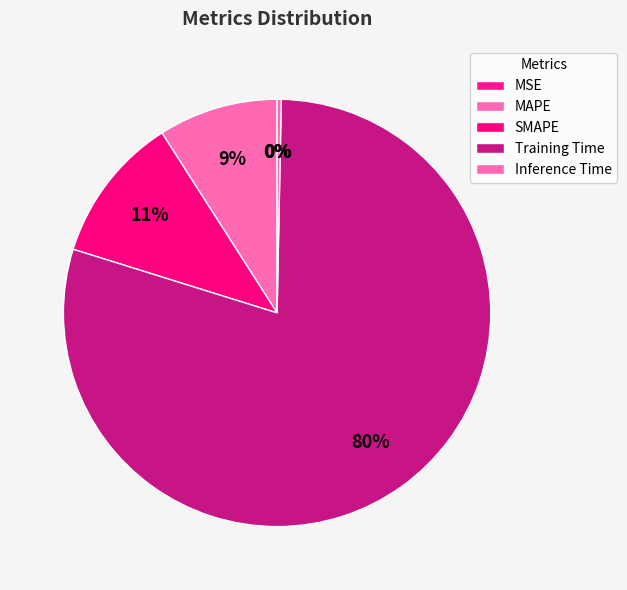

What is the smallest slice in the pie chart?

MSE